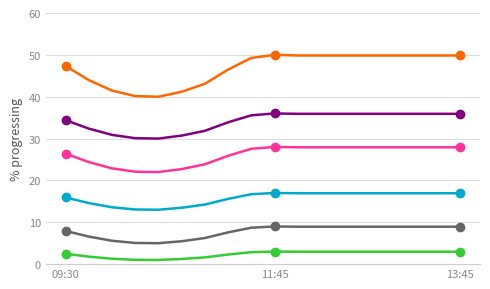

What is the greatest value displayed?

50.0